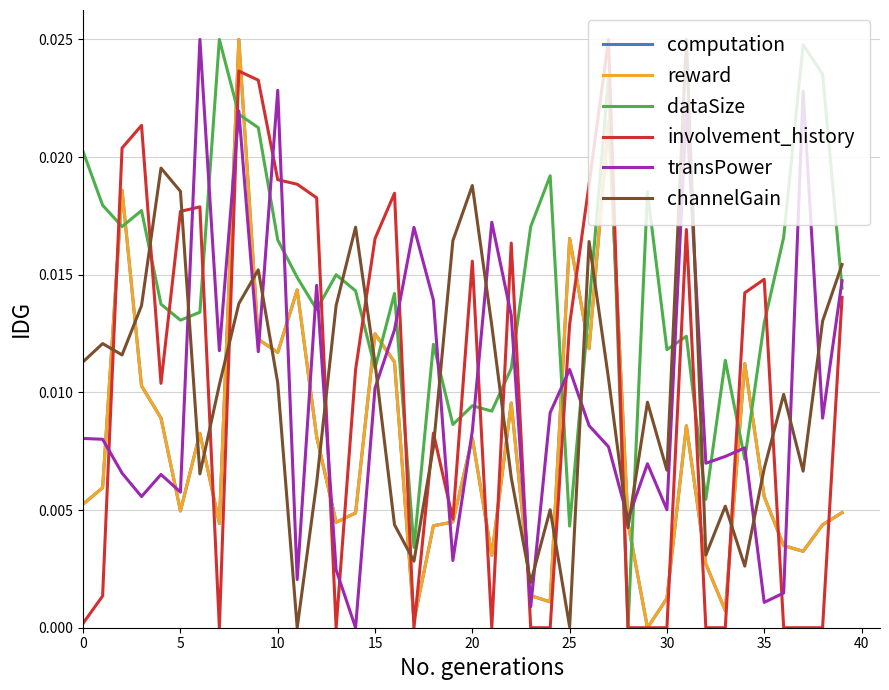

How many values in reward are above zero?

39